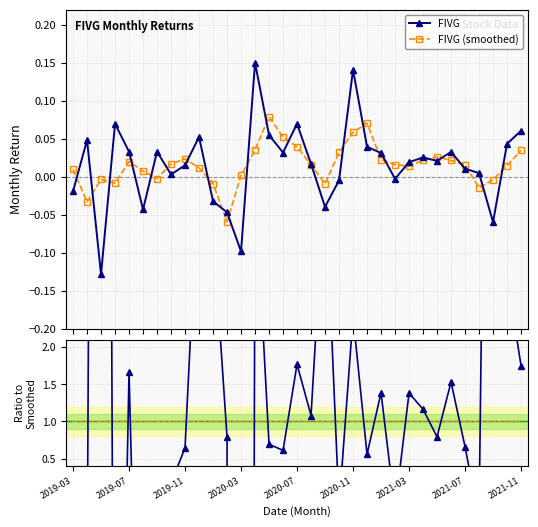

What is the difference between the maximum and second lowest values in the Ratio to smoothed series?

48.4